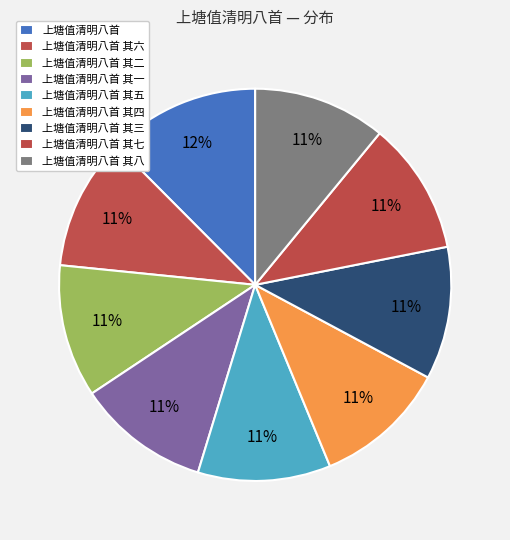

How many segments does this pie chart have?

9